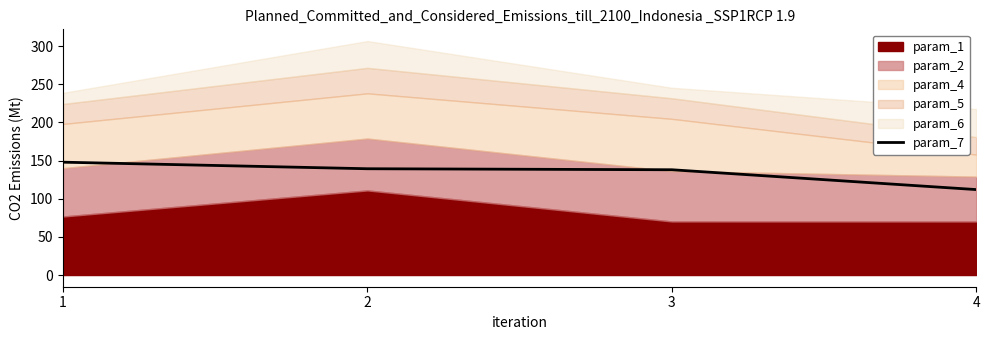

Reading left to right, what are all the values shown in this chart?

147.9	139.3	138.0	112.0